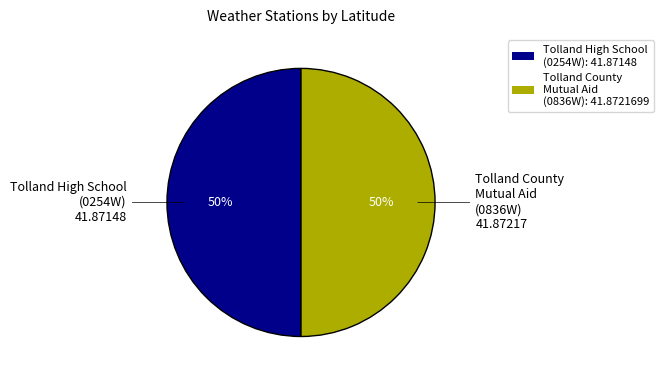

To the nearest percent, what portion does Tolland County Mutual Aid (0836W): 41.8721699 represent?

50%